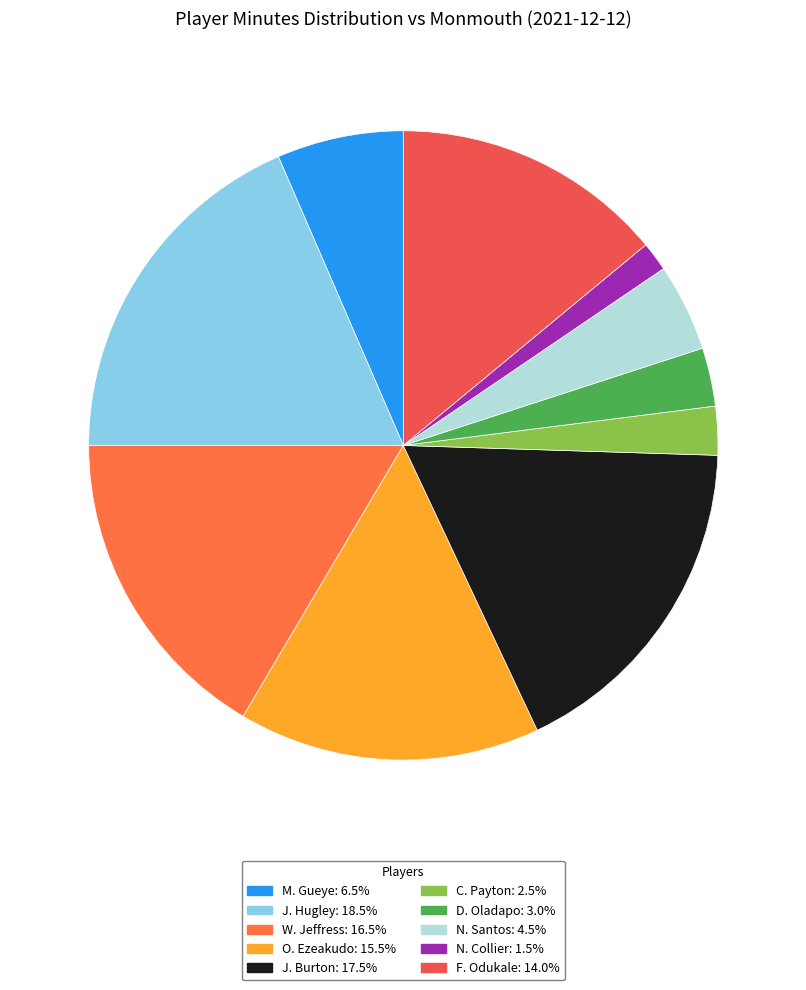

Which has a higher value, J. Hugley or F. Odukale?

J. Hugley